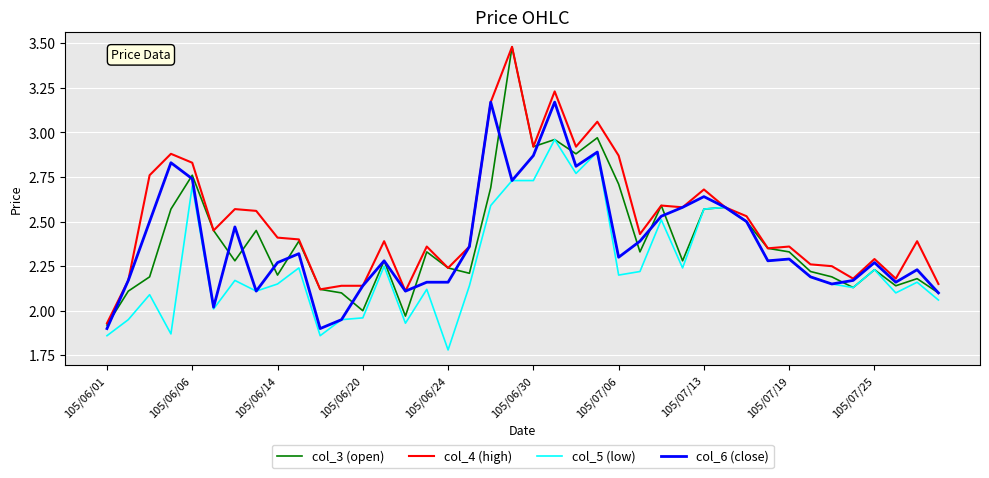

What is the difference between the second highest and second lowest values in the col_4 (high) series?

1.1